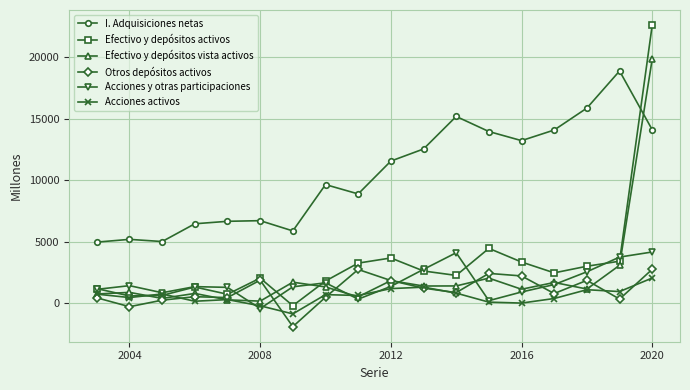

True or false: I. Adquisiciones netas and Otros depósitos activos intersect in this chart.

False